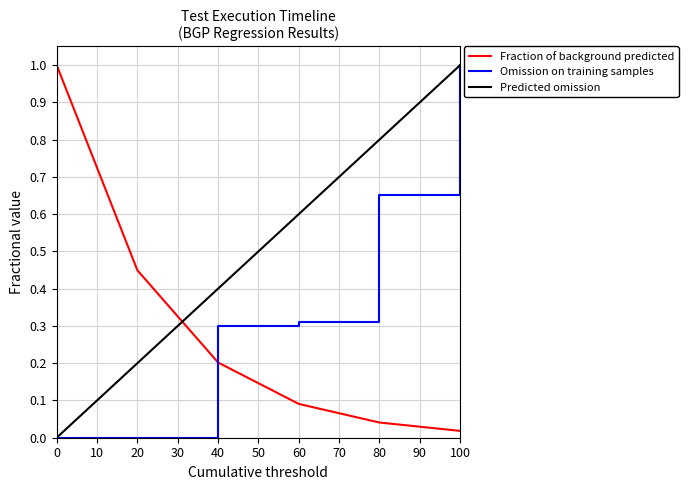

What is the maximum value shown in the chart?

1.0